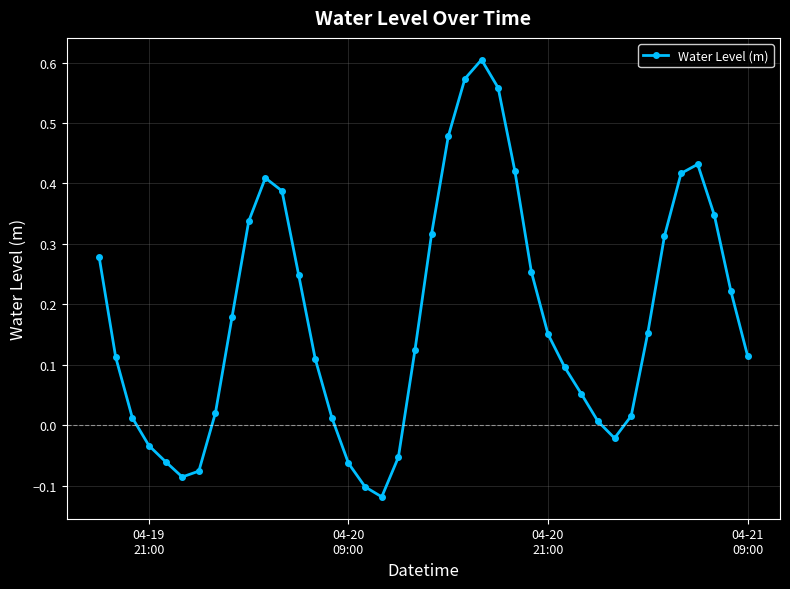

How many interior local peaks (higher than both neighbors) does the data have?

3